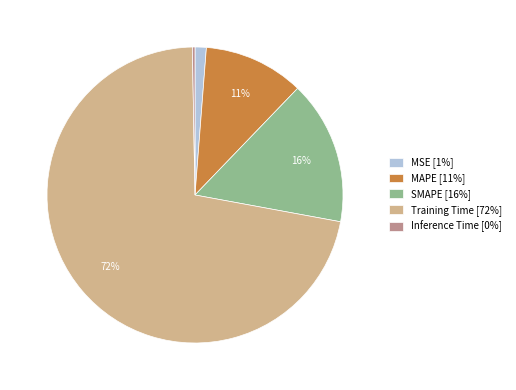

Does any single category account for the majority?

Yes